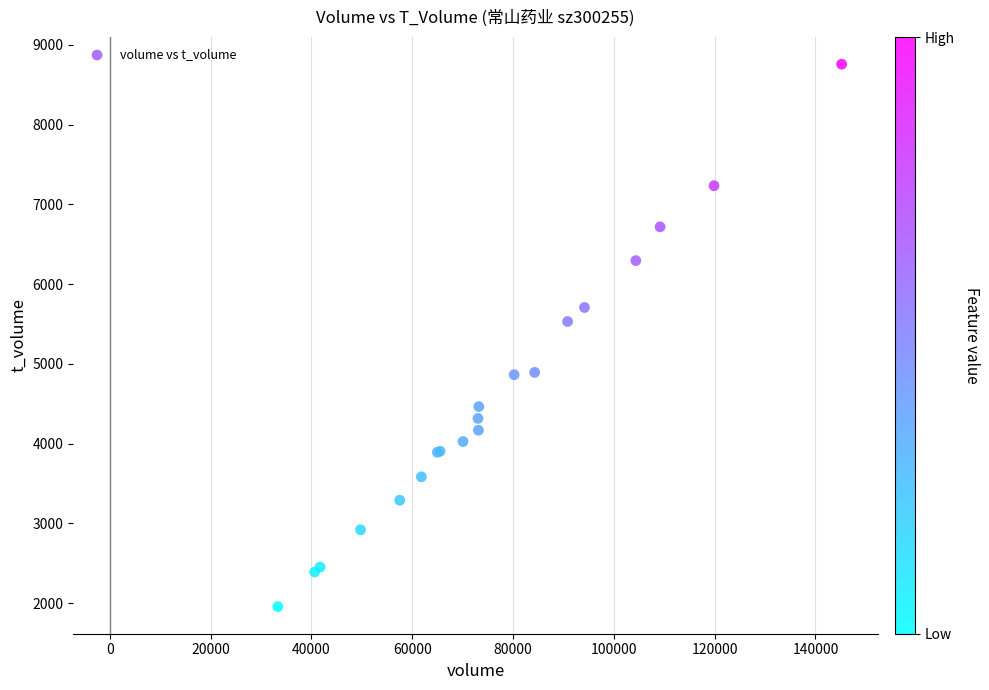

What Y value in the scatter plot is closest to 5356?

5530